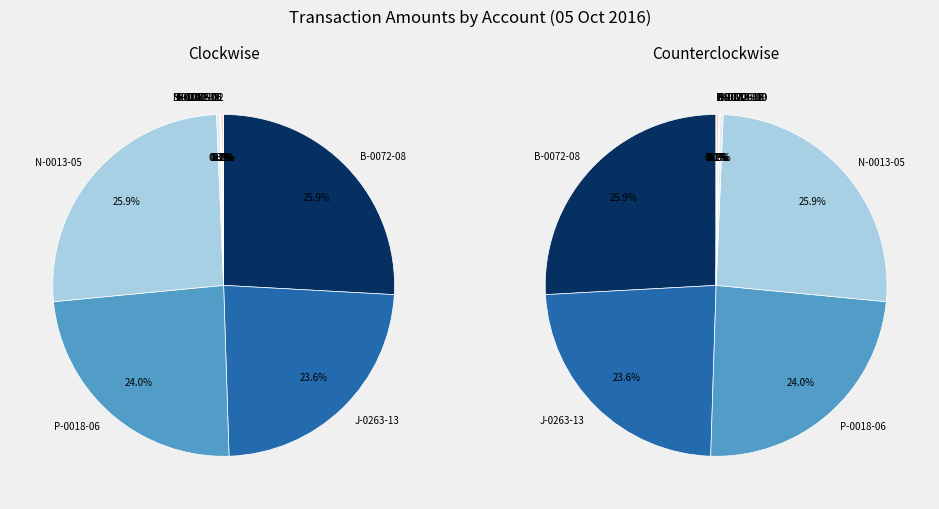

How many slices are in this pie chart?

10